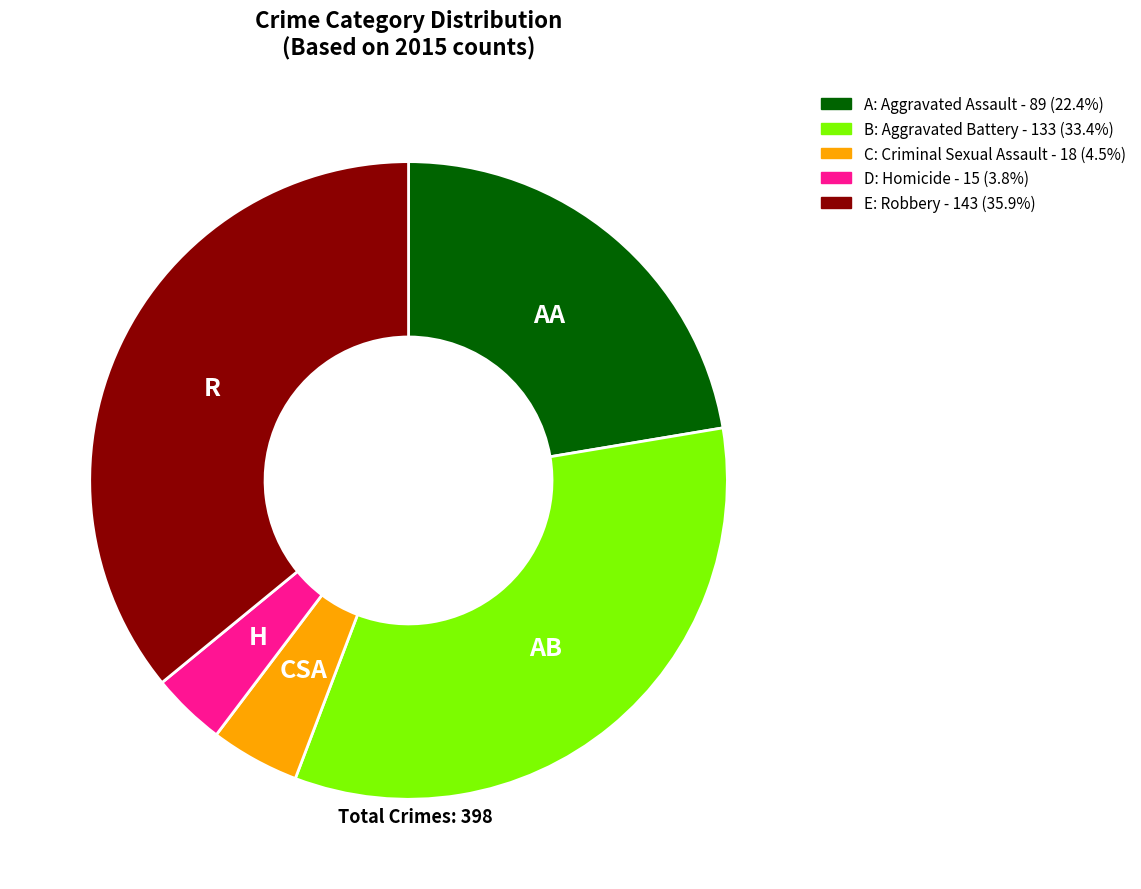

Is there any slice that represents more than half of the pie?

No